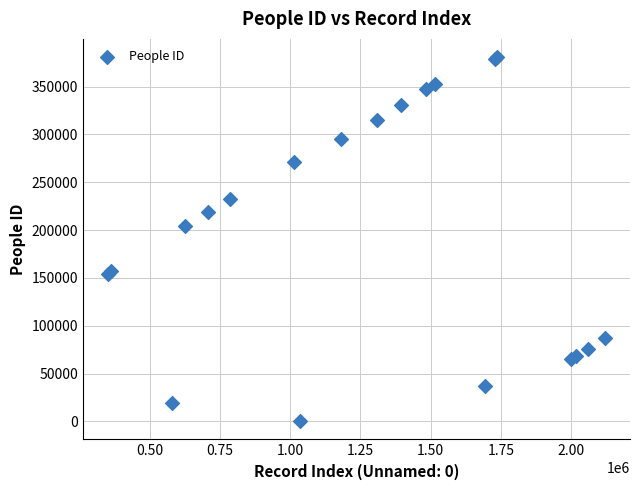

What Y value in the scatter plot is closest to 190547?

204456